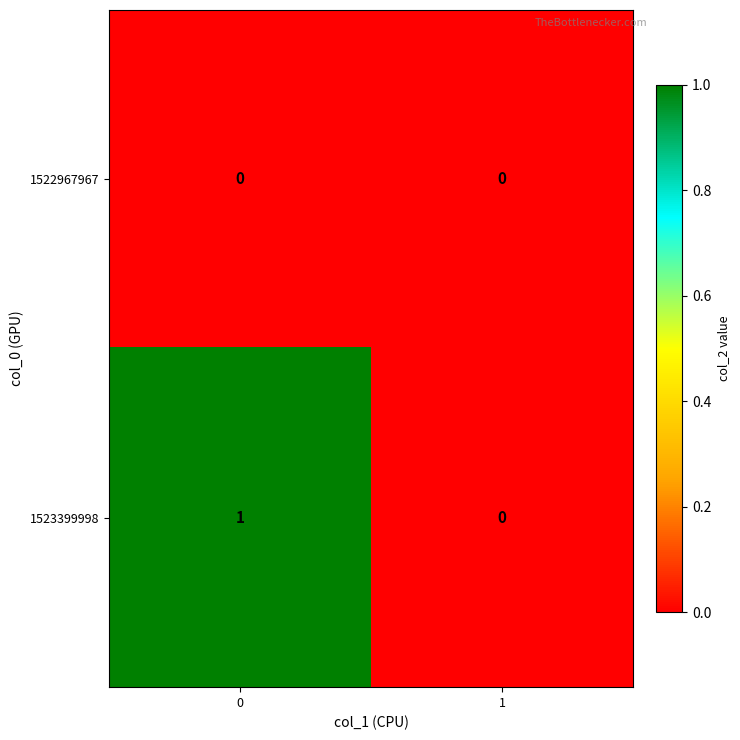

Which series has the widest spread of values?

1523399998